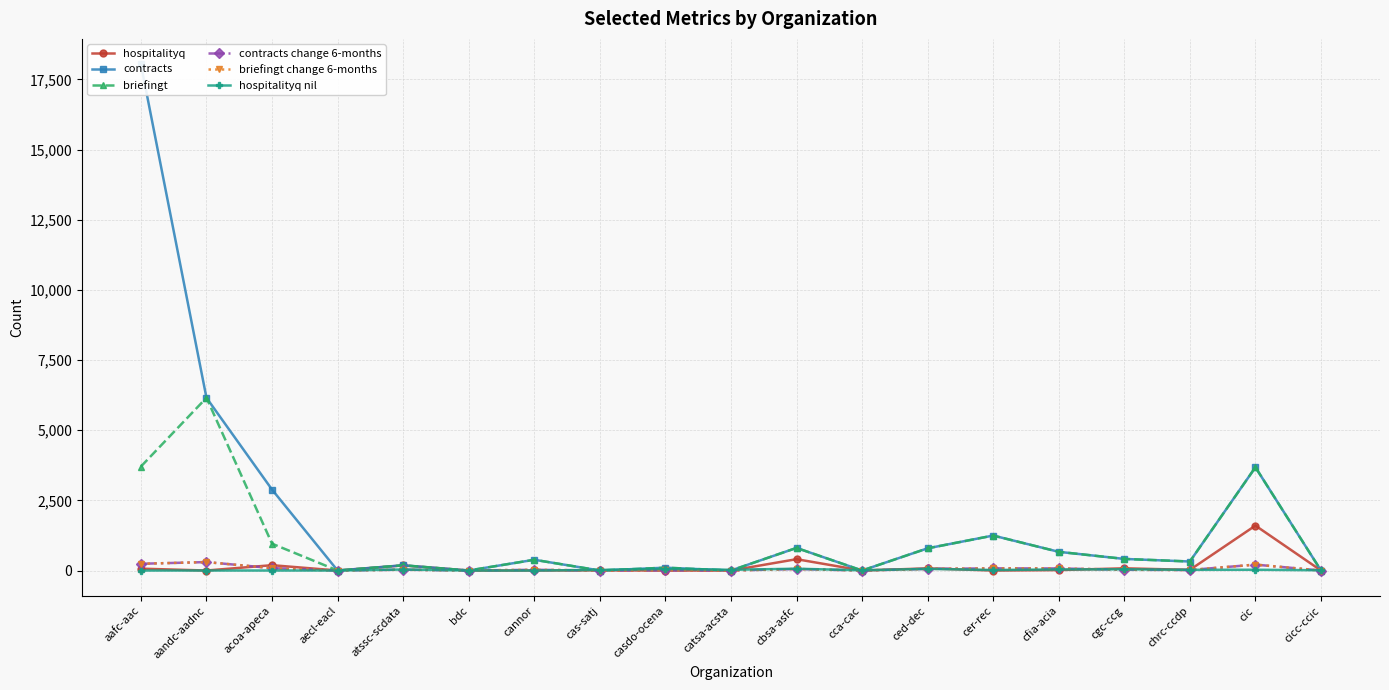

What is the greatest value displayed?

18042